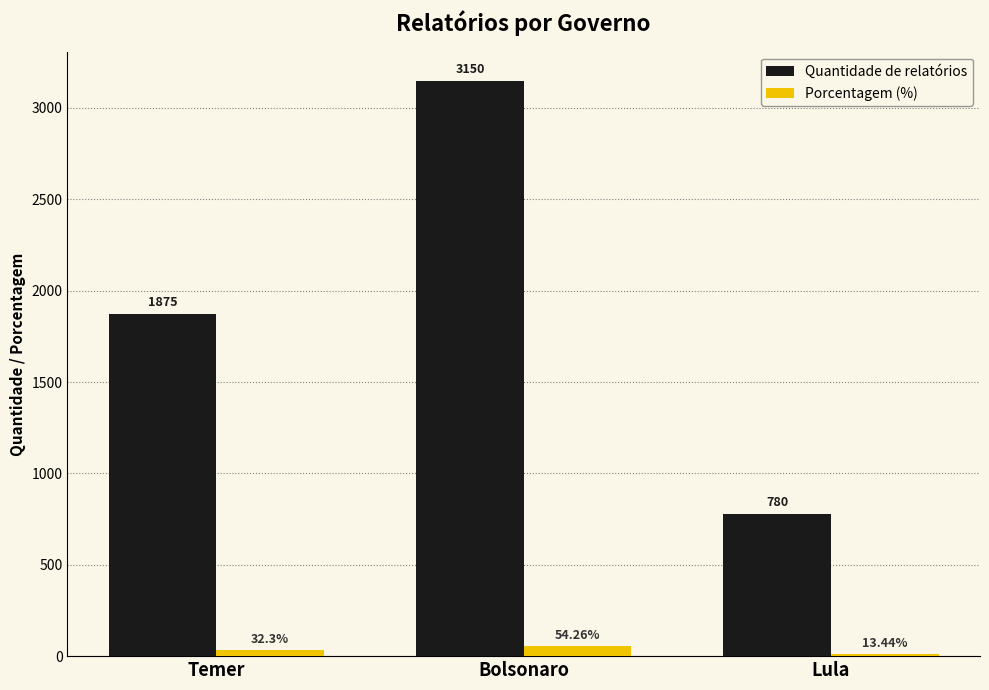

What is the highest value of the Porcentagem (%) series?

54.3